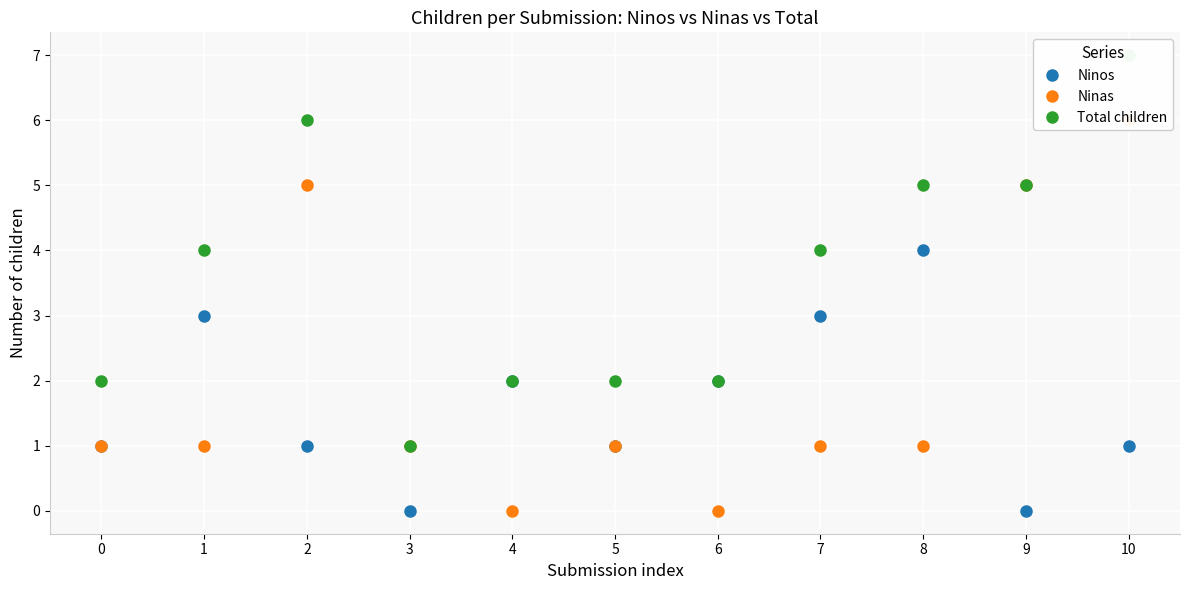

Where does the Total children series first go above 4?

2